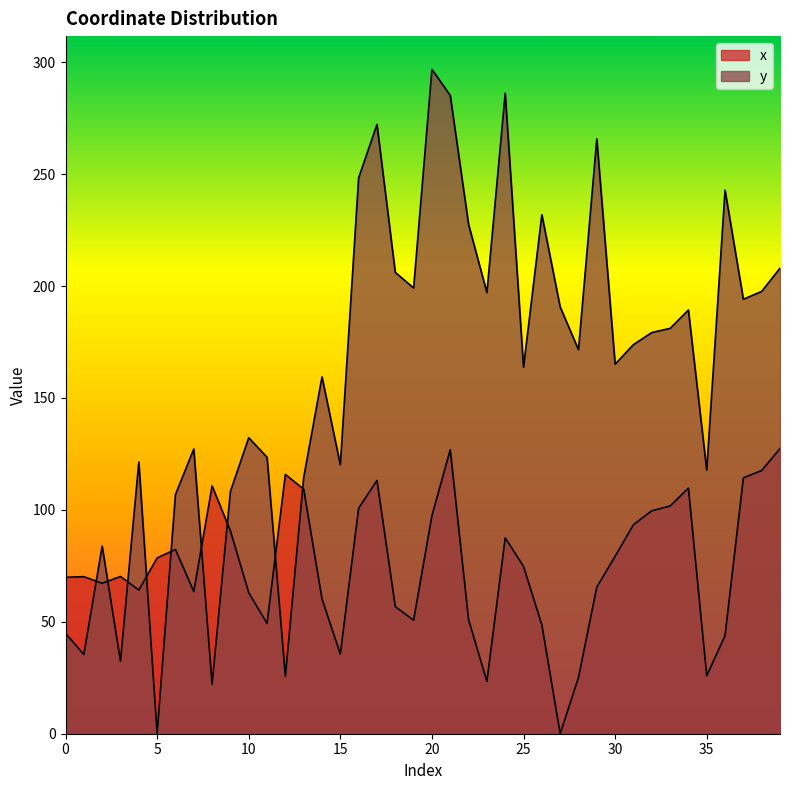

What is the value of the x point at the 9th from the left?

110.7